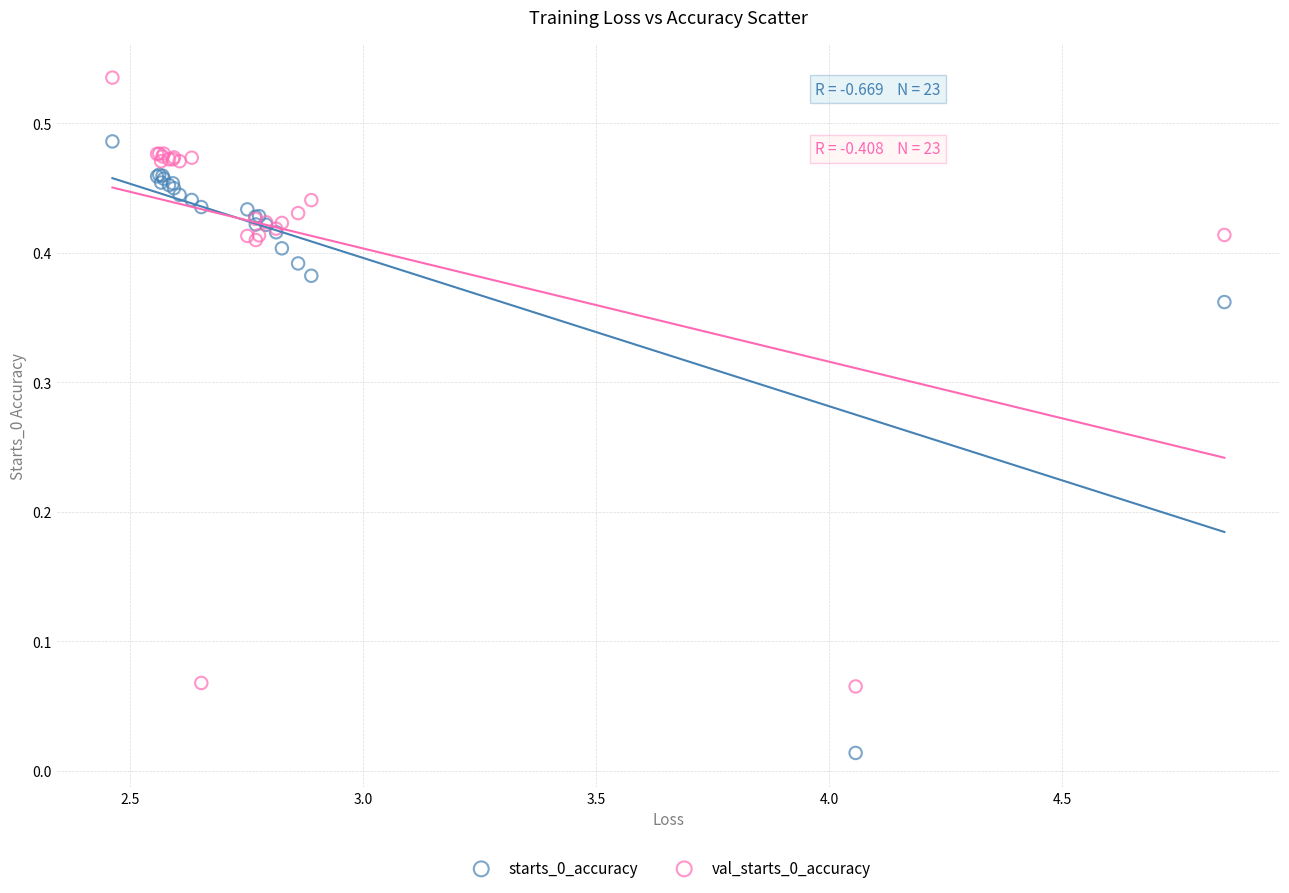

What is the X range (max minus min) for the scatter plot?

2.4